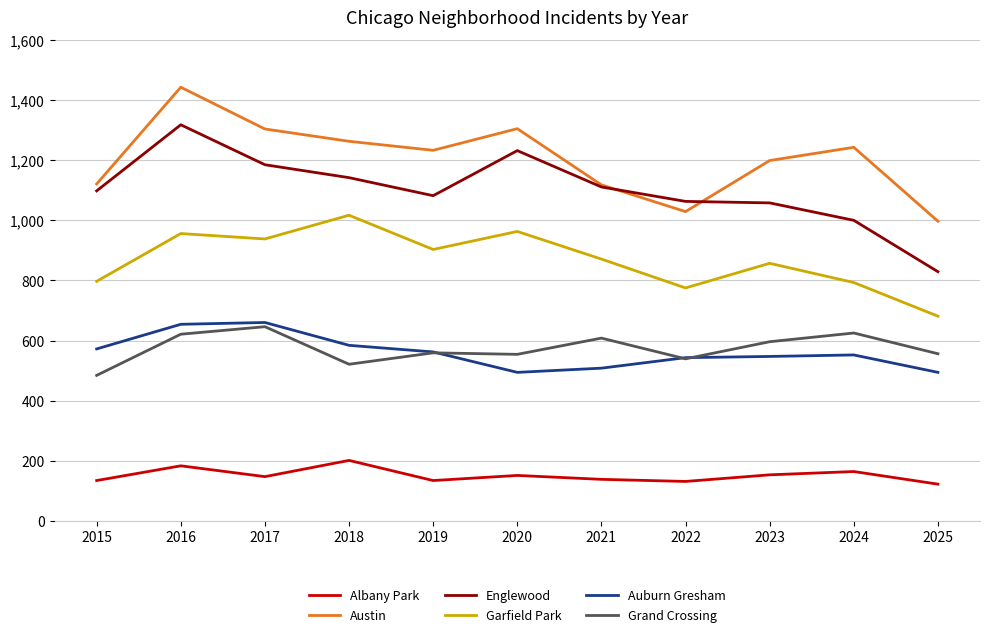

Read the Grand Crossing value at 2023, to the nearest 5.

595